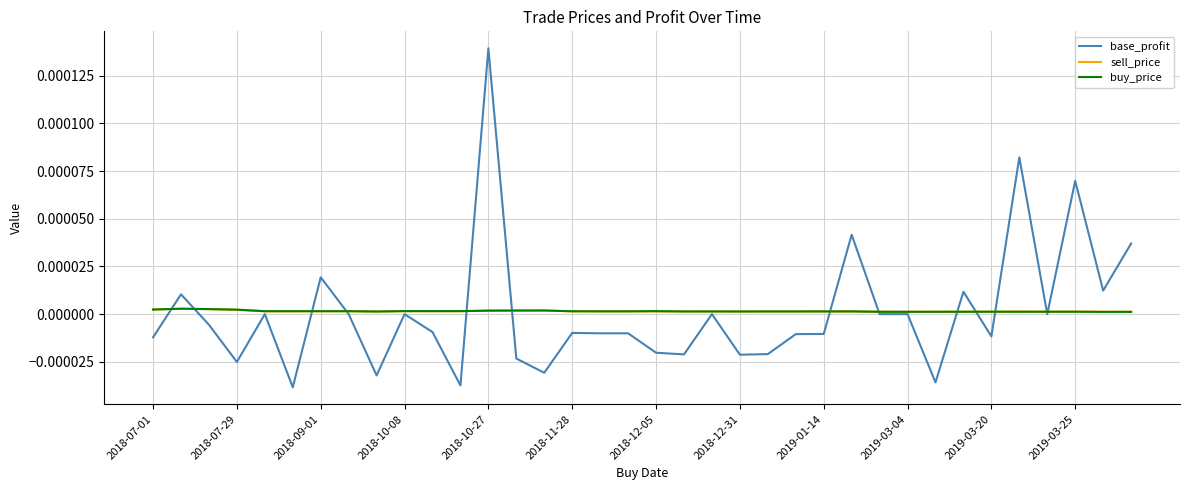

Which series has the widest spread of values?

base_profit